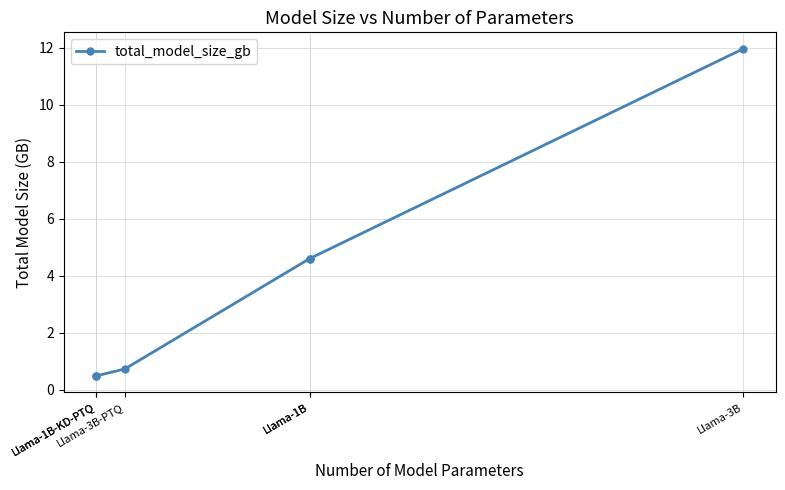

Does the chart have visible grid lines?

Yes